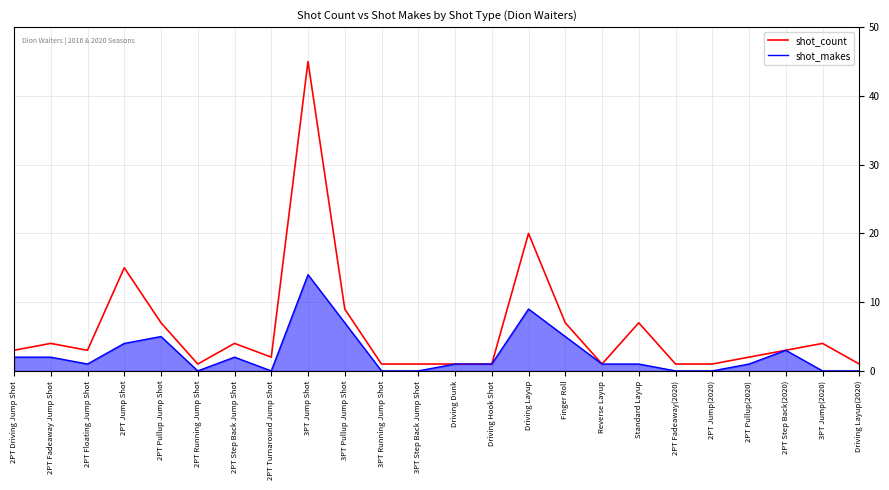

How many series are shown in this chart?

2